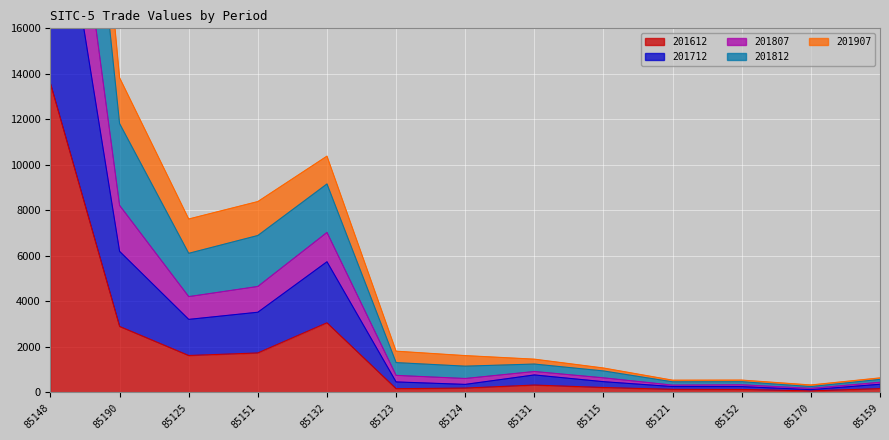

At which label does 201612 reach its peak?

85148